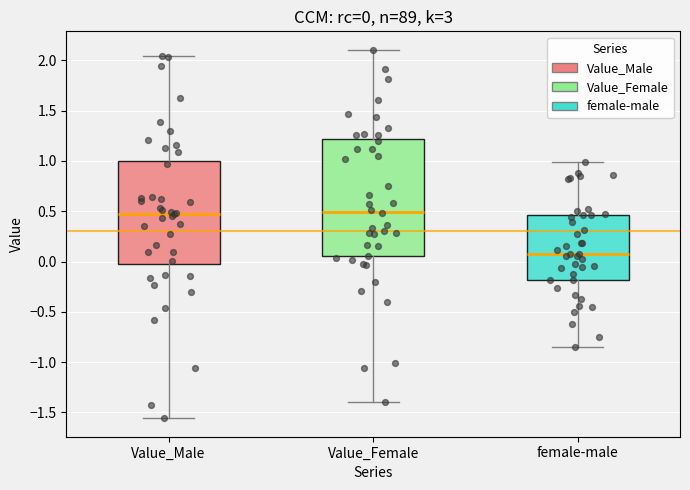

Which box's median line is the lowest?

female-male